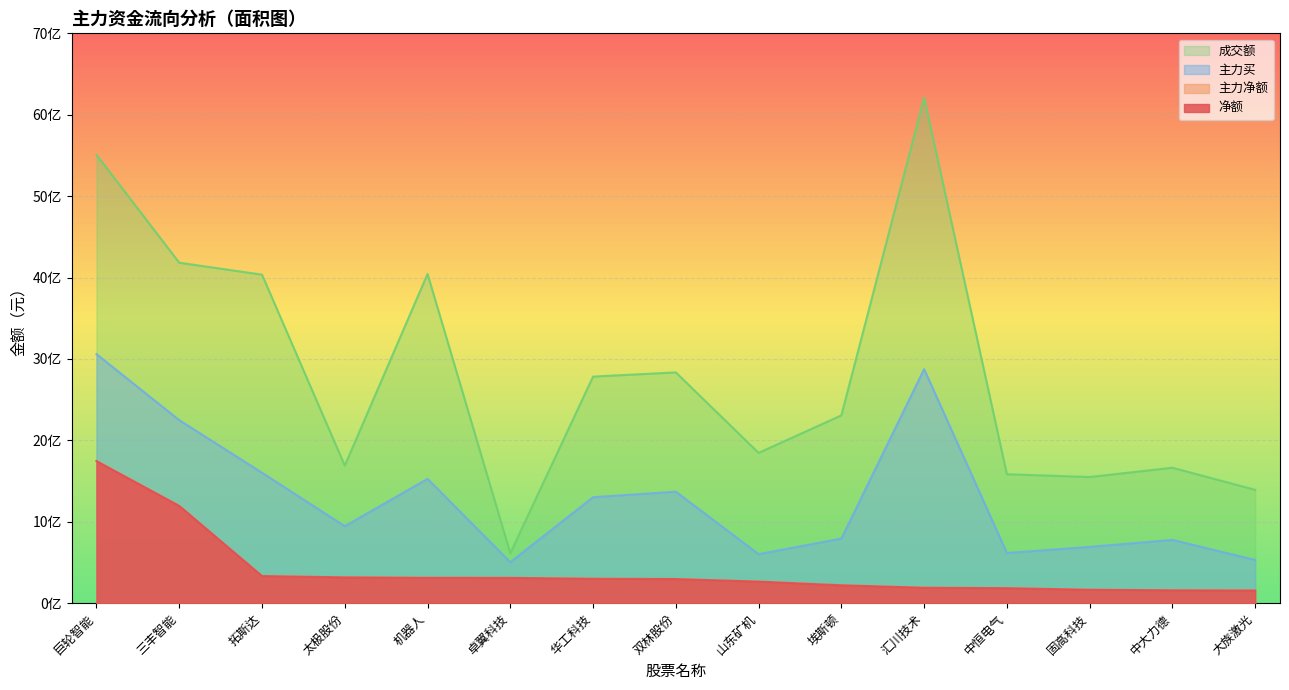

Does the chart display data point markers on the line(s)?

No